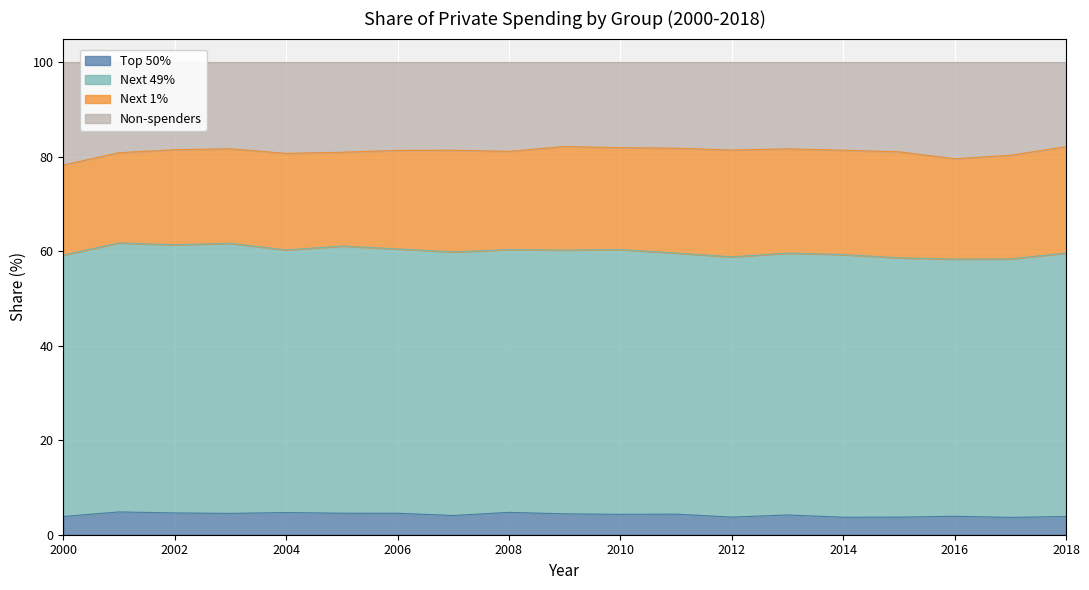

True or false: Top 50% and Non-spenders intersect in this chart.

False